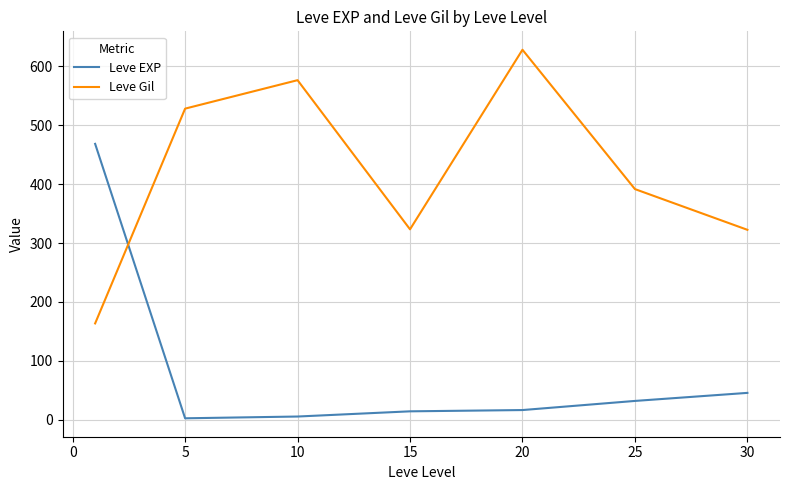

How many interior local peaks does the Leve Gil series have?

2